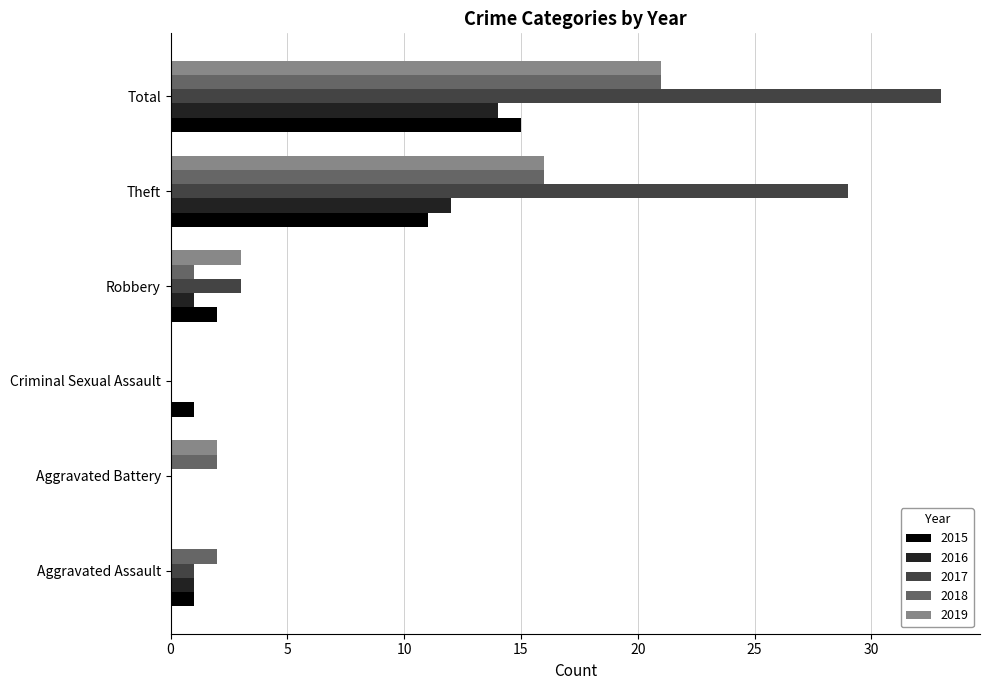

What is the total value across all series at Theft?

84